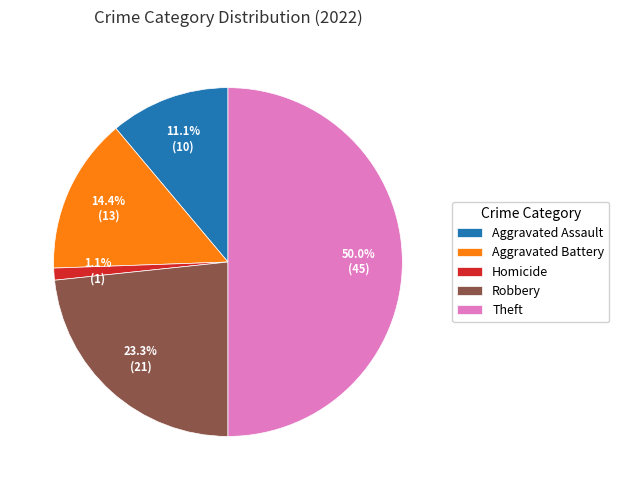

Does Homicide account for over 50% of the chart?

No